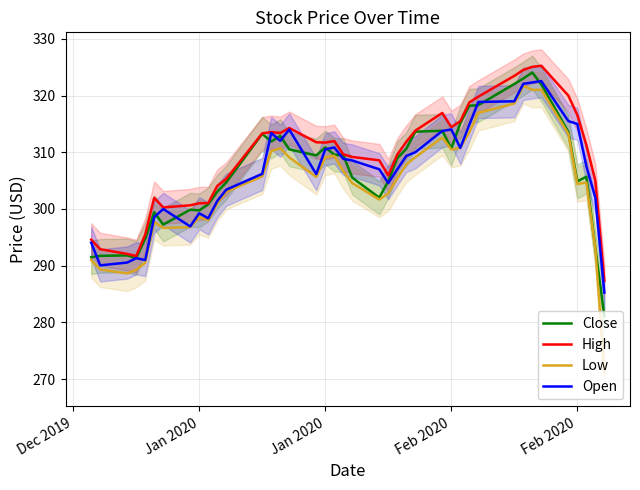

Reading left to right, transcribe all the data shown in this chart.

Close: 291.5	291.7	291.8	291.4	294.7	299.4	297.2	299.9	299.8	300.8	303.0	304.7	313.3	311.9	312.9	310.5	309.5	310.9	309.6	309.5	305.5	302.0	304.9	309.0	310.6	313.6	313.8	310.7	315.1	318.2	318.3	322.0	323.0	324.1	322.0	313.6	304.9	305.7	293.1	281.1
High: 294.6	292.9	292.1	291.7	295.5	302.0	300.3	300.6	301.0	301.0	304.1	305.3	313.3	313.6	313.4	314.3	311.8	311.7	312.0	309.6	309.2	308.6	305.9	309.6	311.8	313.8	316.9	314.4	315.5	318.8	319.8	323.5	324.5	325.1	325.3	320.0	316.6	311.3	305.0	287.3
Low: 291.0	289.3	288.6	289.3	290.5	297.7	296.7	296.8	298.6	298.0	301.0	303.0	305.8	310.2	310.7	309.1	305.6	309.1	309.4	306.7	304.6	301.7	302.8	305.4	307.9	309.1	312.6	310.5	310.8	313.5	317.0	318.6	321.7	321.0	321.0	313.3	304.4	304.7	293.0	271.3
Open: 294.1	290.0	290.5	291.3	291.0	298.5	300.0	296.9	299.2	298.4	301.4	303.4	306.2	313.4	312.0	314.0	306.1	310.5	310.9	308.8	308.5	307.0	304.6	307.0	309.4	310.0	313.8	314.0	310.8	314.9	318.9	319.0	322.1	322.3	322.6	315.5	315.0	307.5	302.0	285.2